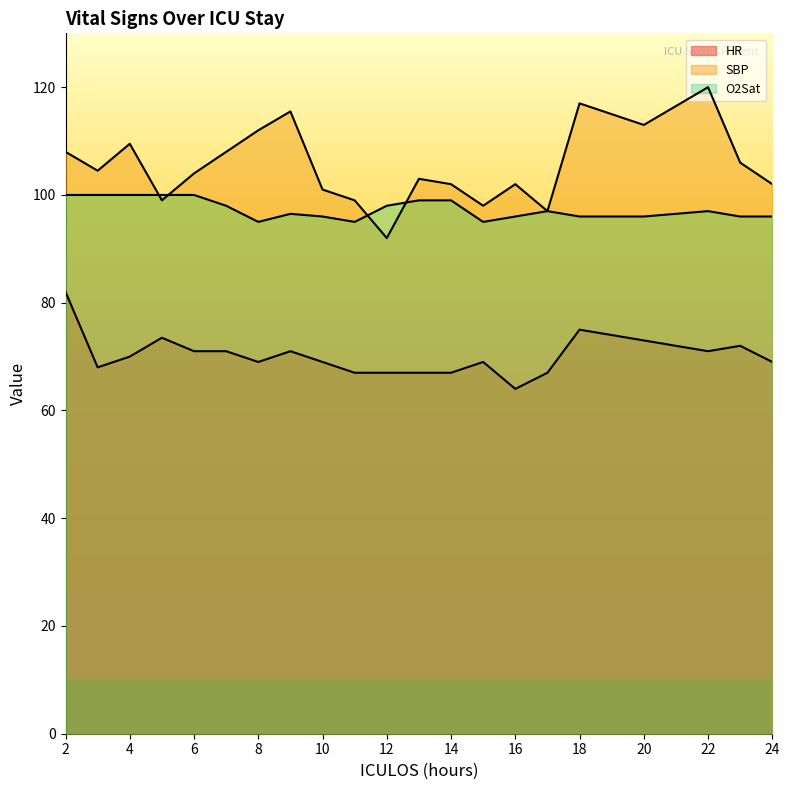

How many lines are shown in the chart?

3